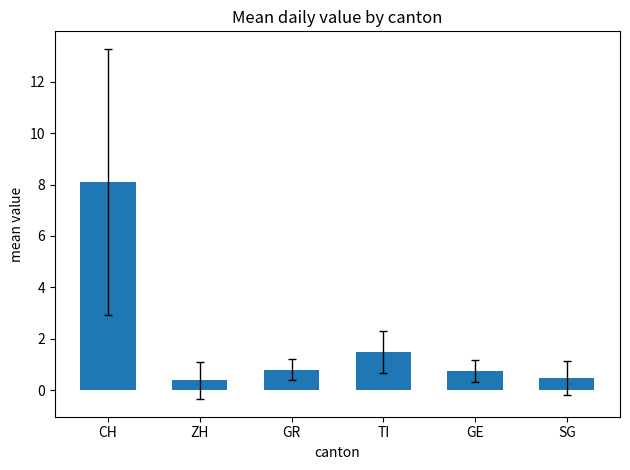

What is the minimum value shown in the chart?

0.4